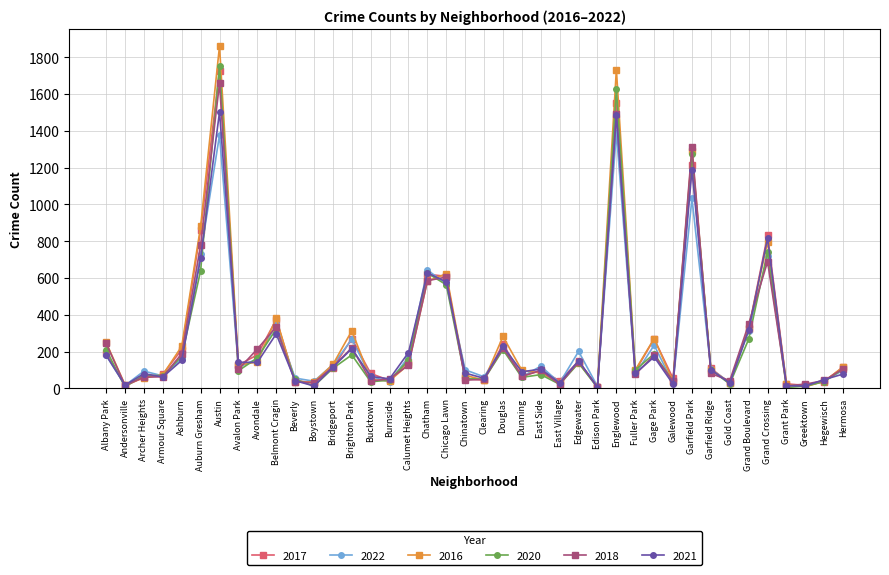

Is the value of 2020 at Edgewater greater than the value of 2022 at Hegewisch?

Yes